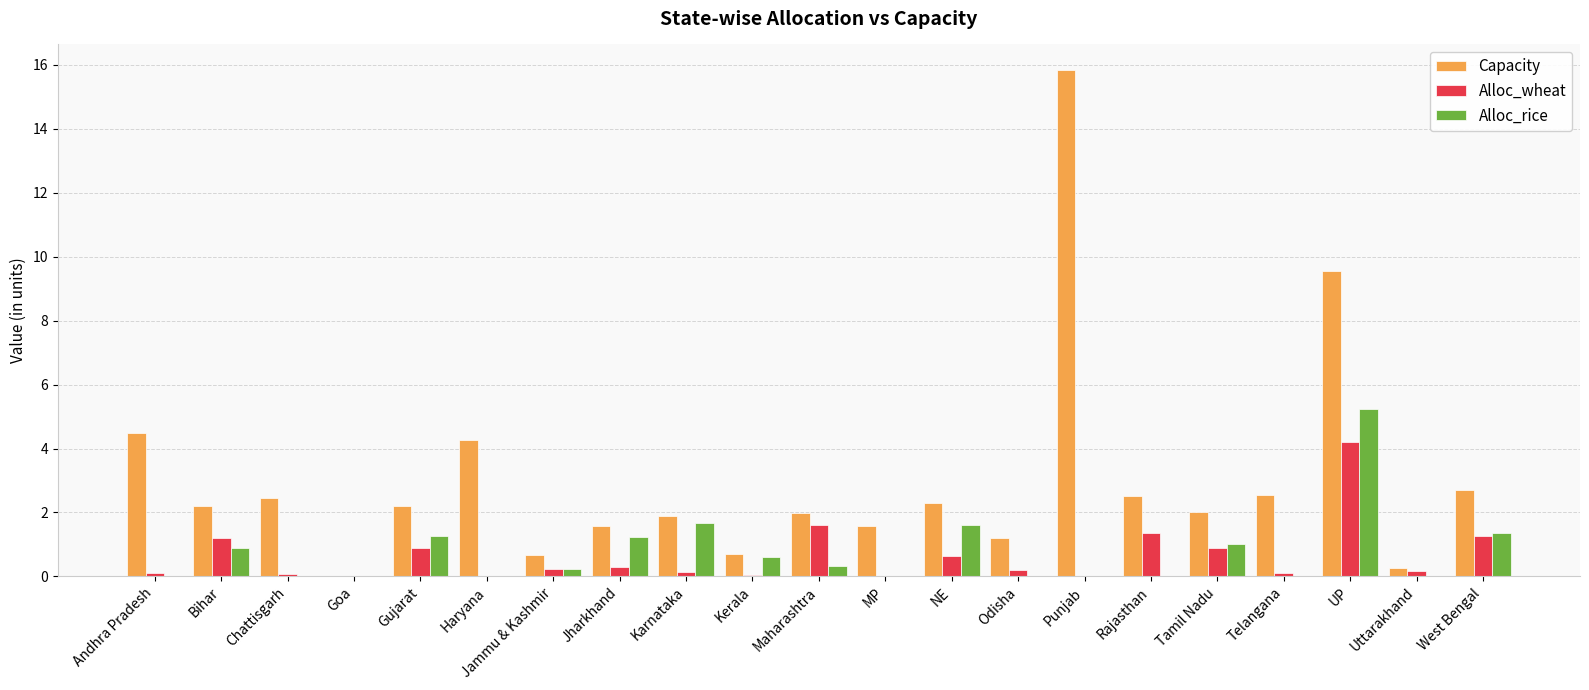

At which label does Alloc_rice reach its peak?

UP